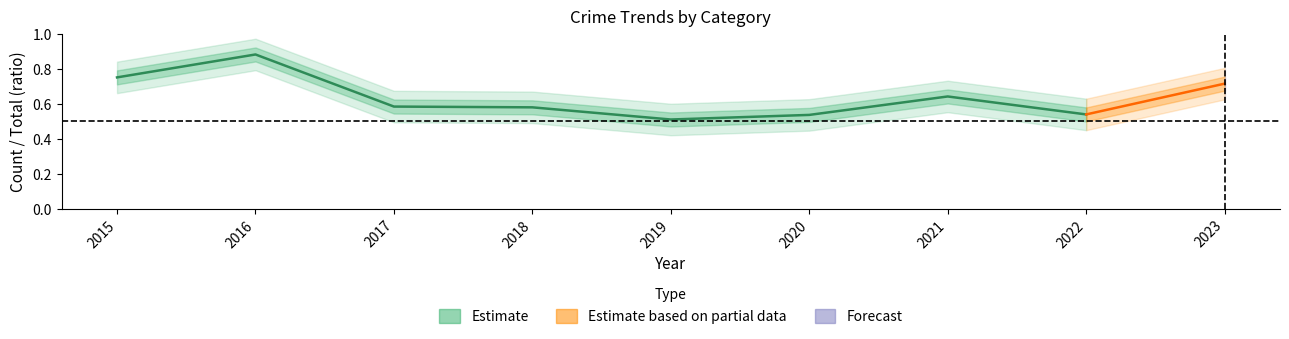

What is the sum of all values?

5.0